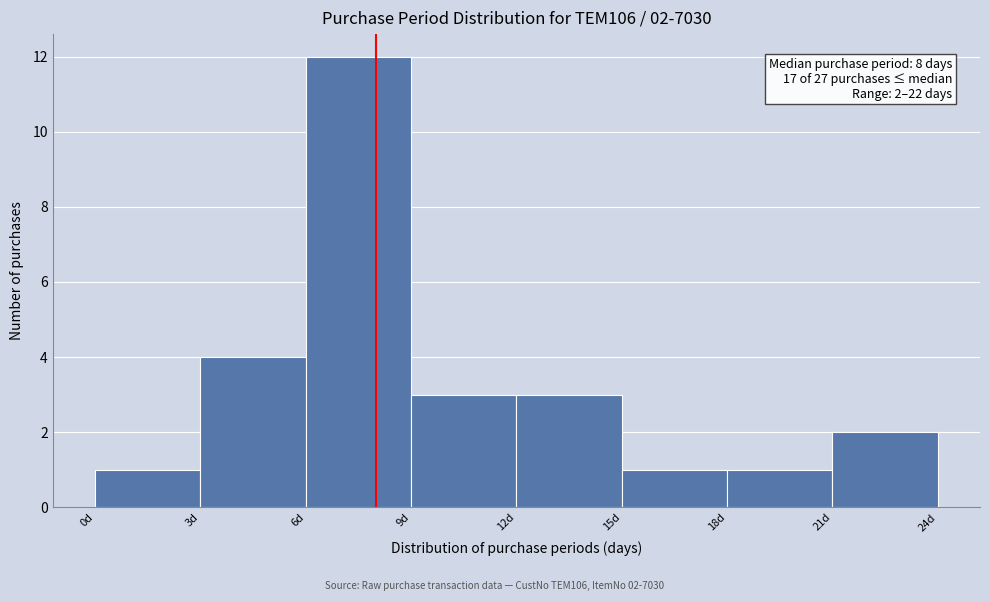

Over which range of the x-axis is the bar tallest?

6 to 9